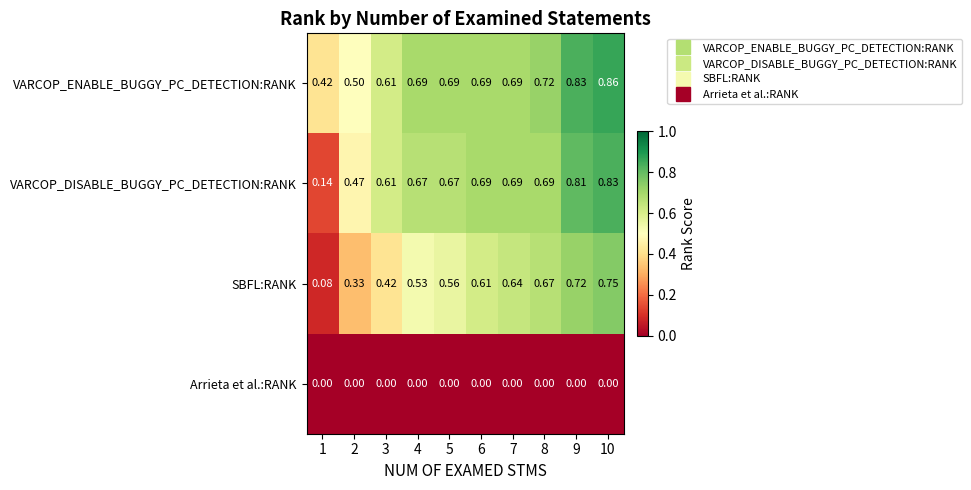

Rank the series by their maximum value, from lowest to highest.

Arrieta et al.:RANK, SBFL:RANK, VARCOP_DISABLE_BUGGY_PC_DETECTION:RANK, VARCOP_ENABLE_BUGGY_PC_DETECTION:RANK